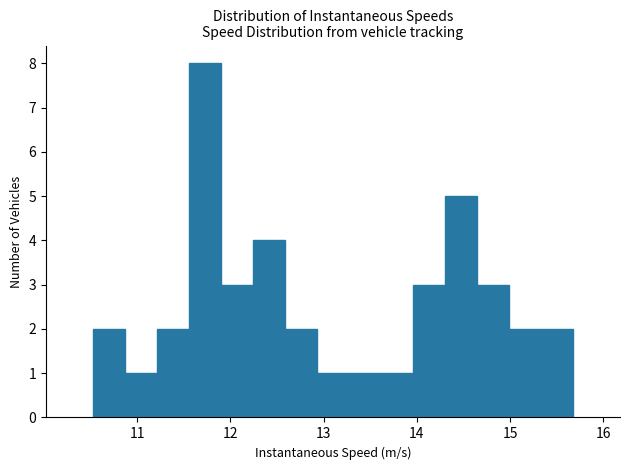

Read against the x-axis, roughly where is the centre of the tallest bar?

11.7